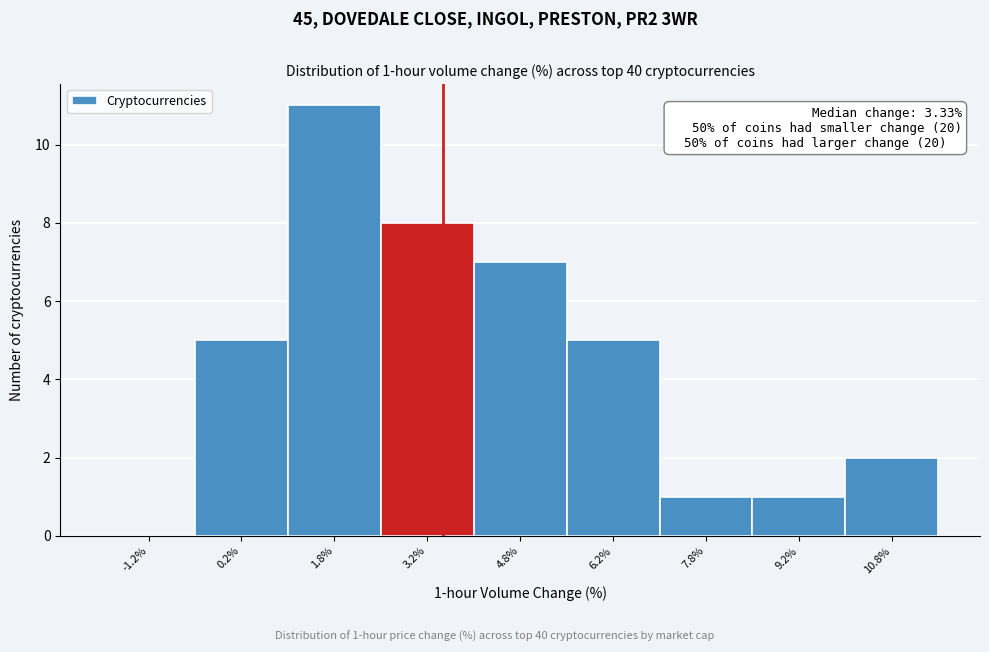

Over which range of the x-axis is the bar tallest?

1.0 to 2.5